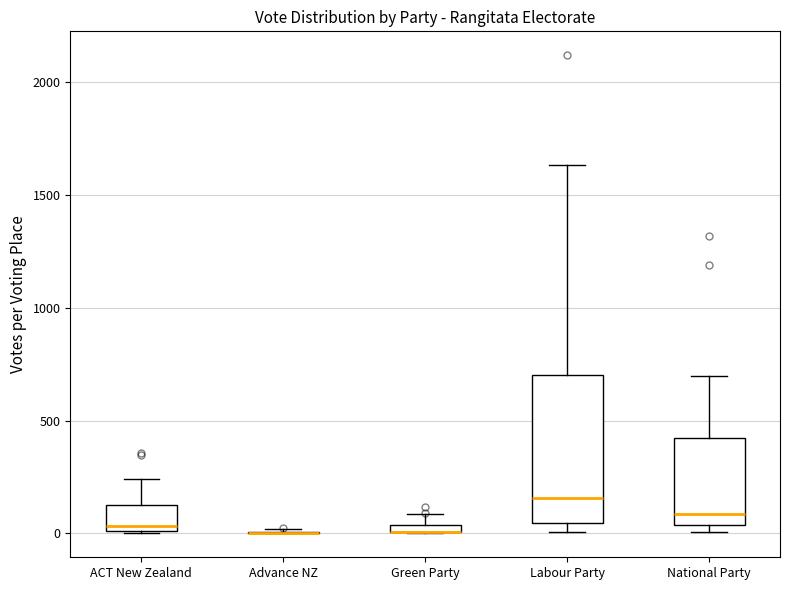

Where does the median line of the box for ACT New Zealand sit on the y-axis? The values are not printed on the chart, so give them approximately, as read against the axis.

50